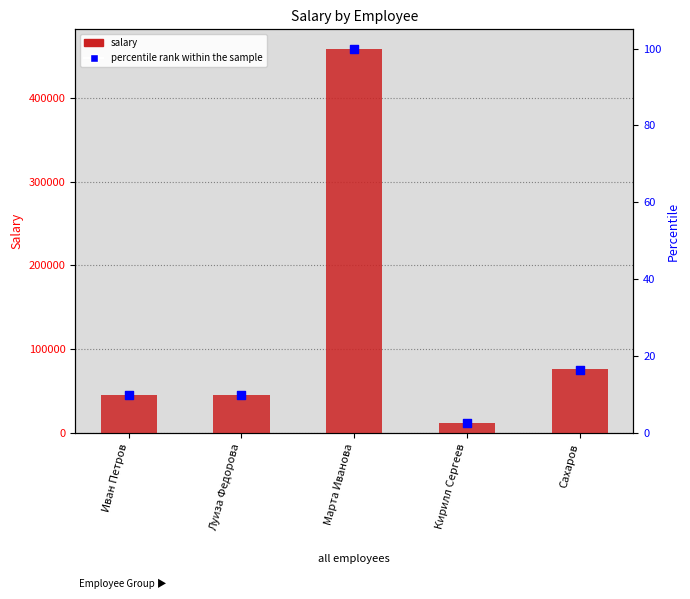

Which series has the largest total across all categories?

salary